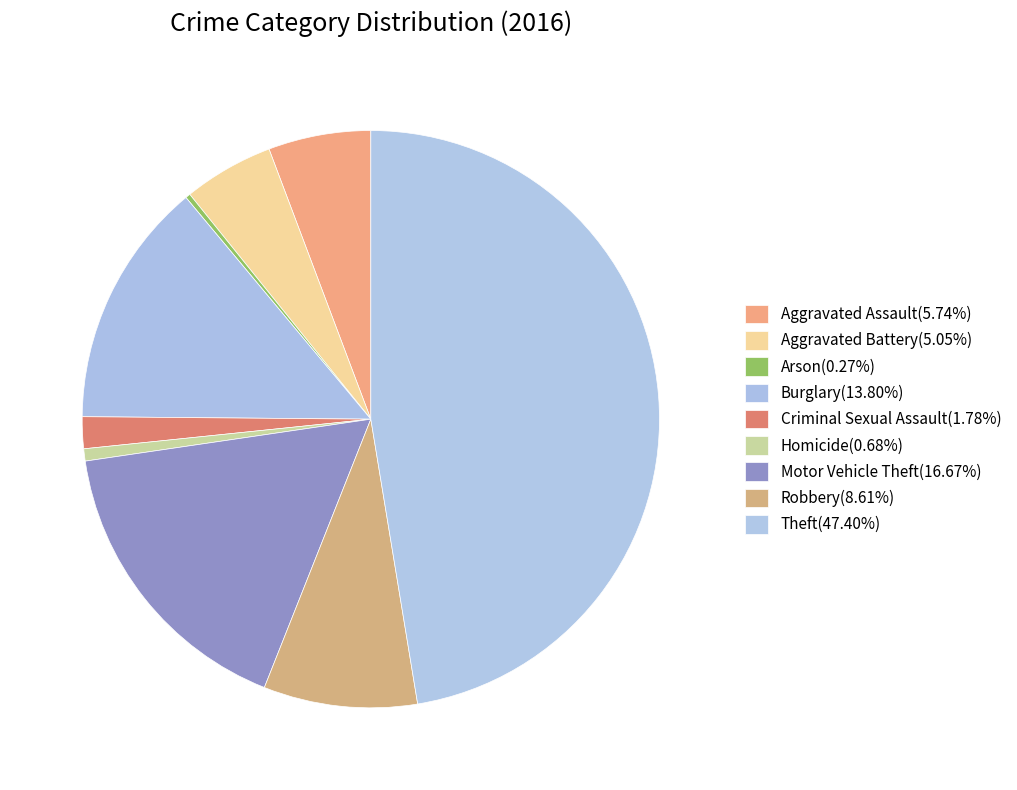

How much of the chart is everything except Aggravated Assault?

94.3%